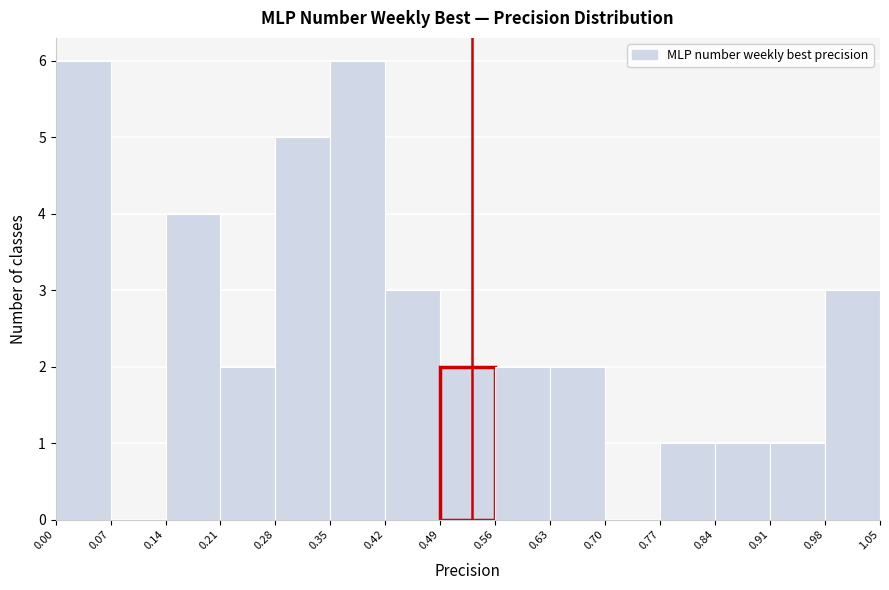

Reading left to right, list every bar in this chart as the range it spans on the x-axis followed by its height. The values are not printed on the chart, so give them approximately, as read against the axis.

0.00 to 0.07: 6
0.07 to 0.14: 0
0.14 to 0.21: 4
0.21 to 0.28: 2
0.28 to 0.35: 5
0.35 to 0.42: 6
0.42 to 0.49: 3
0.49 to 0.56: 2
0.56 to 0.63: 2
0.63 to 0.70: 2
0.70 to 0.77: 0
0.77 to 0.84: 1
0.84 to 0.91: 1
0.91 to 0.98: 1
0.98 to 1.05: 3